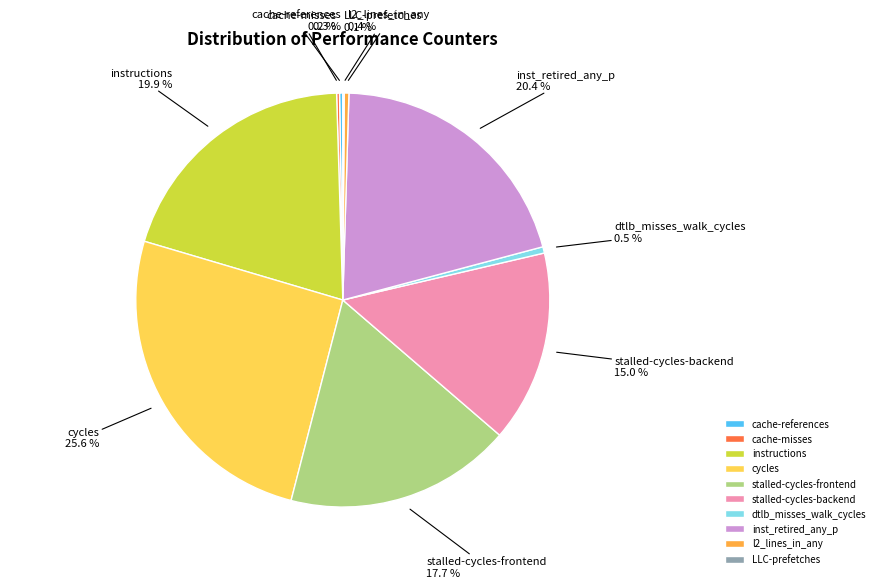

To the nearest percent, what percentage of the pie is cycles?

26%